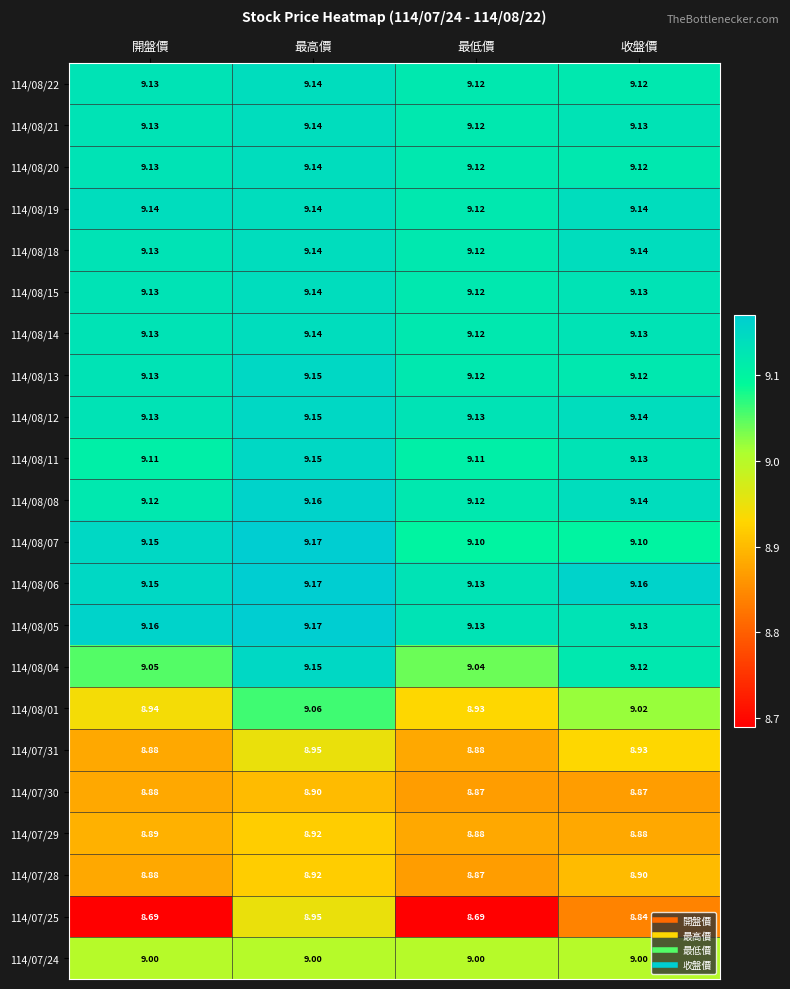

At which category is the sum across all series the highest?

最高價